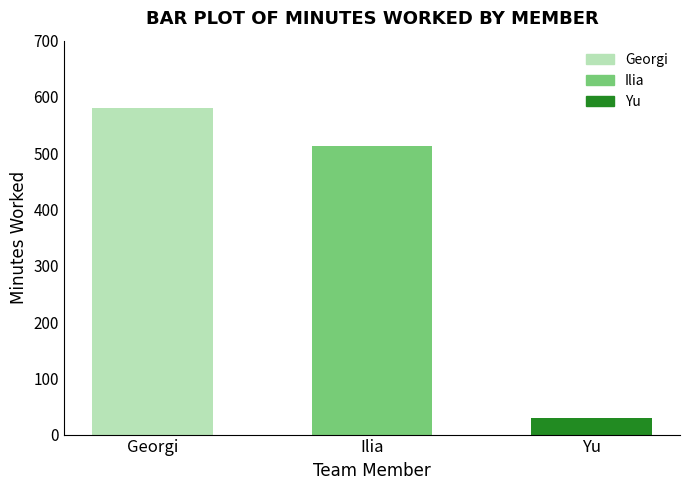

What is the ratio of the value at Ilia to the value at Yu?

17.1